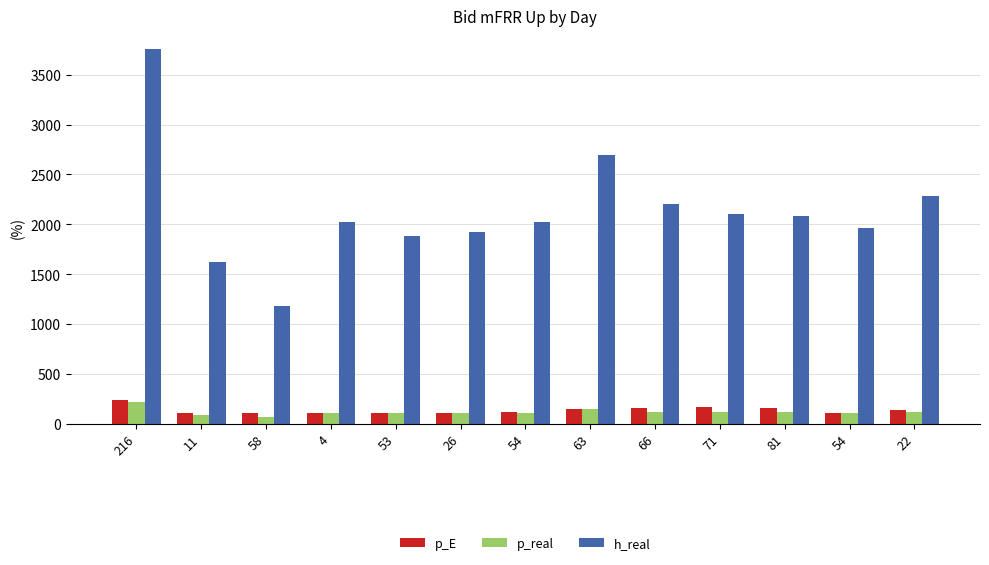

Rank the series at 4 from highest to lowest value.

h_real, p_real, p_E